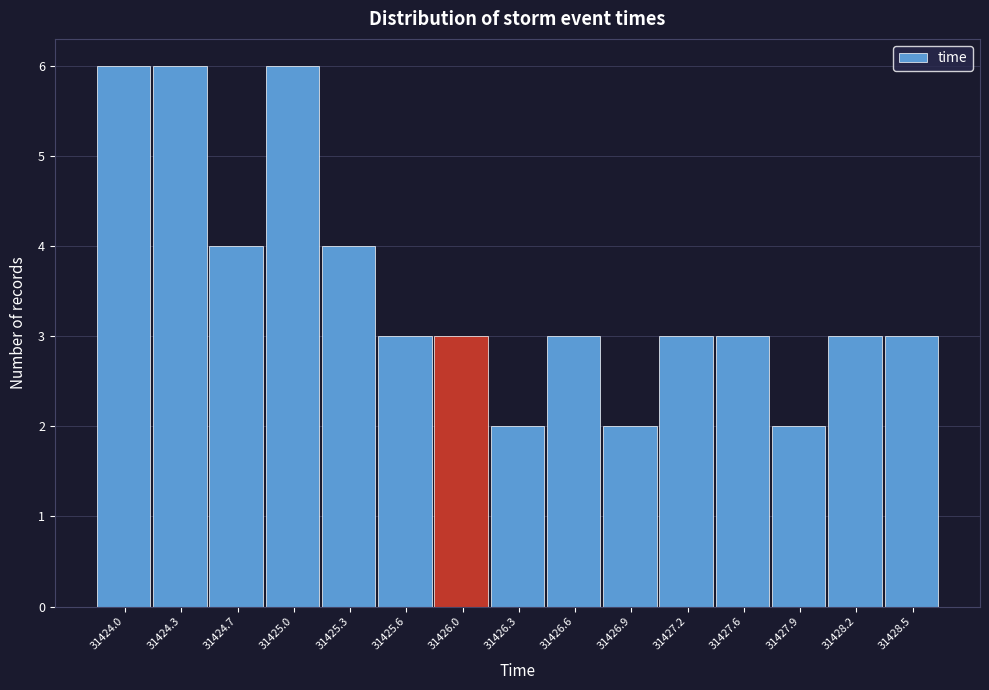

Reading left to right, extract all data points from this chart.

31424.0=6	31424.3=6	31424.7=4	31425.0=6	31425.3=4	31425.6=3	31426.0=3	31426.3=2	31426.6=3	31426.9=2	31427.2=3	31427.6=3	31427.9=2	31428.2=3	31428.5=3